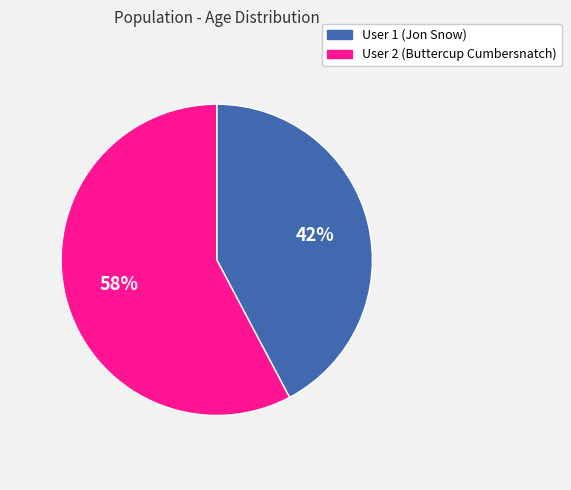

Rank the categories by value from highest to lowest.

User 2 (Buttercup Cumbersnatch), User 1 (Jon Snow)